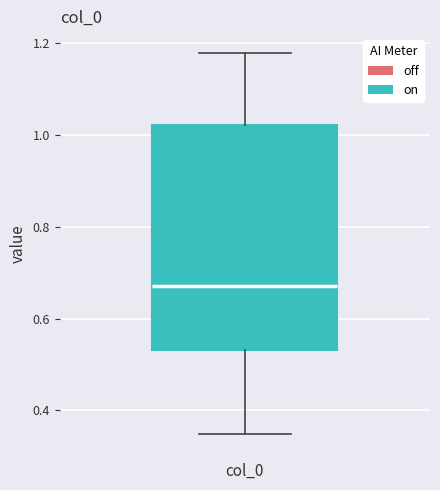

Transcribe this box plot: give where the median line is, the range the box spans, and where the two whiskers end, as read against the y-axis. The values are not printed on the chart, so give them approximately, as read against the axis.

median 0.68, box 0.54 to 1.02, whiskers 0.34 to 1.18